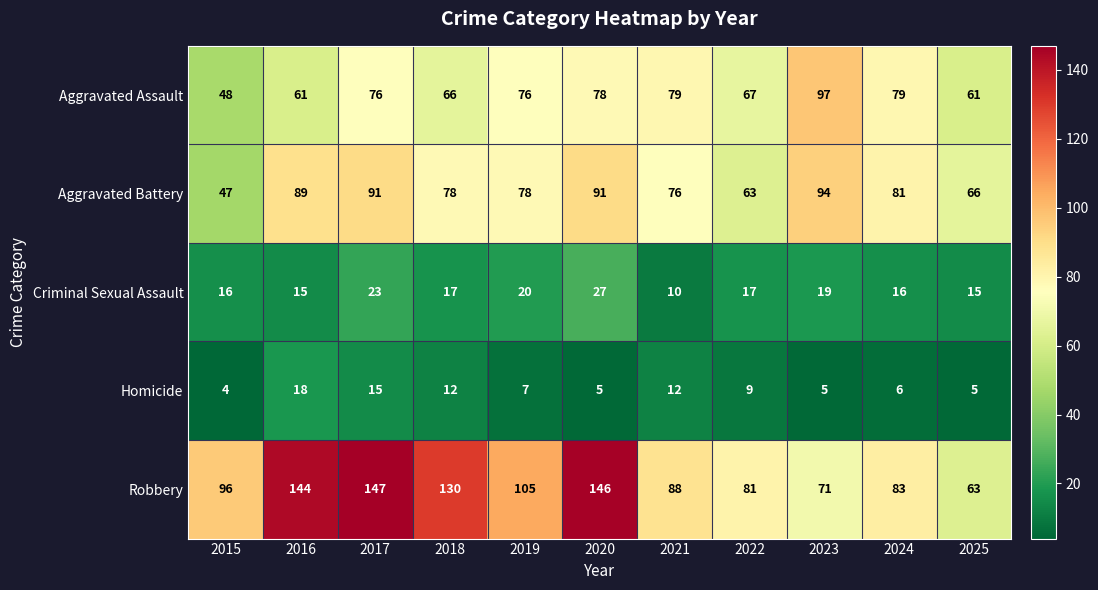

True or false: Robbery has a value of 33 at 2020.

False